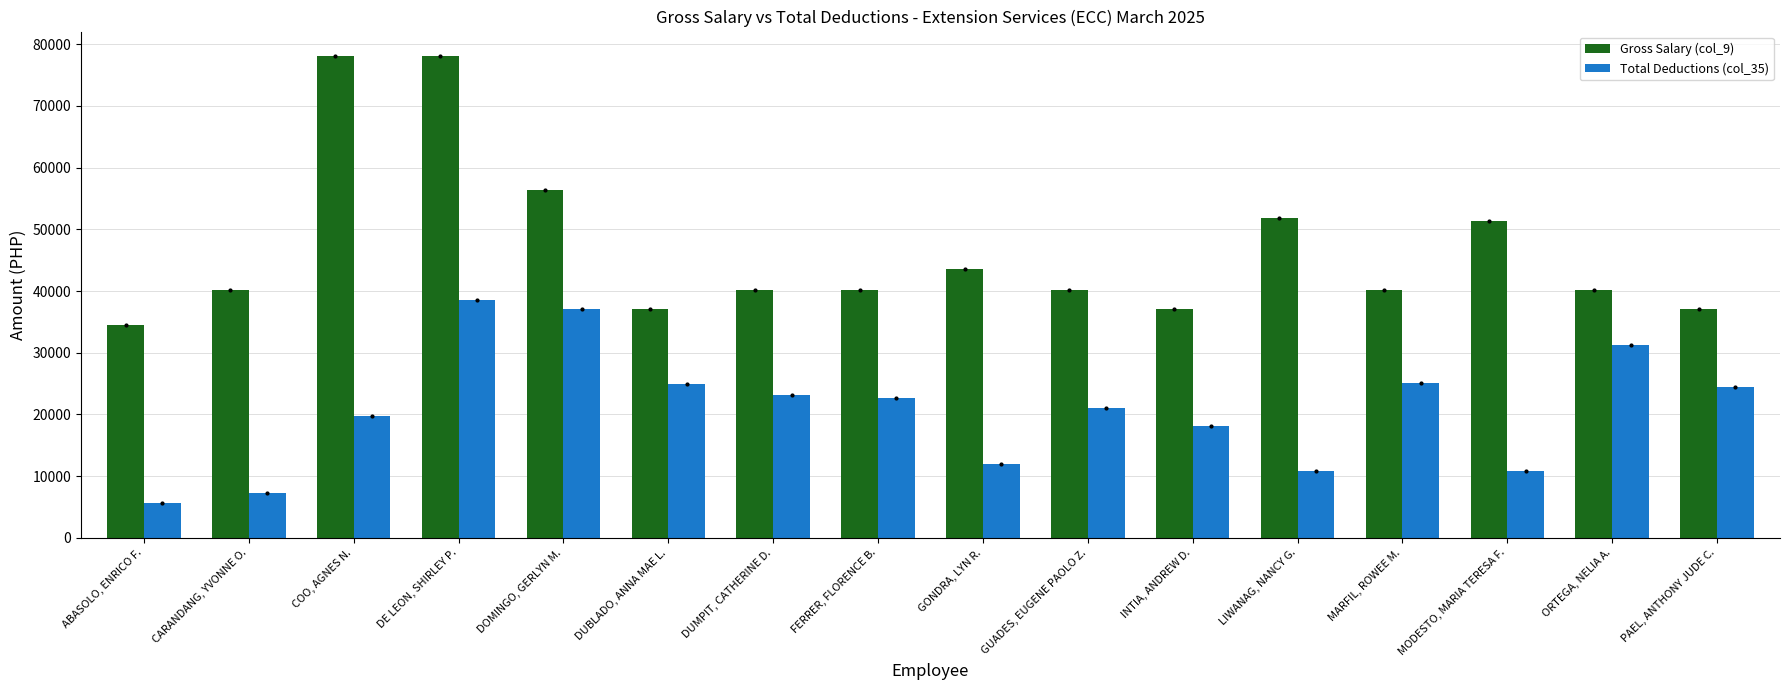

True or false: Gross Salary (col_9) has a value of 51430.1 at PAEL, ANTHONY JUDE C..

False